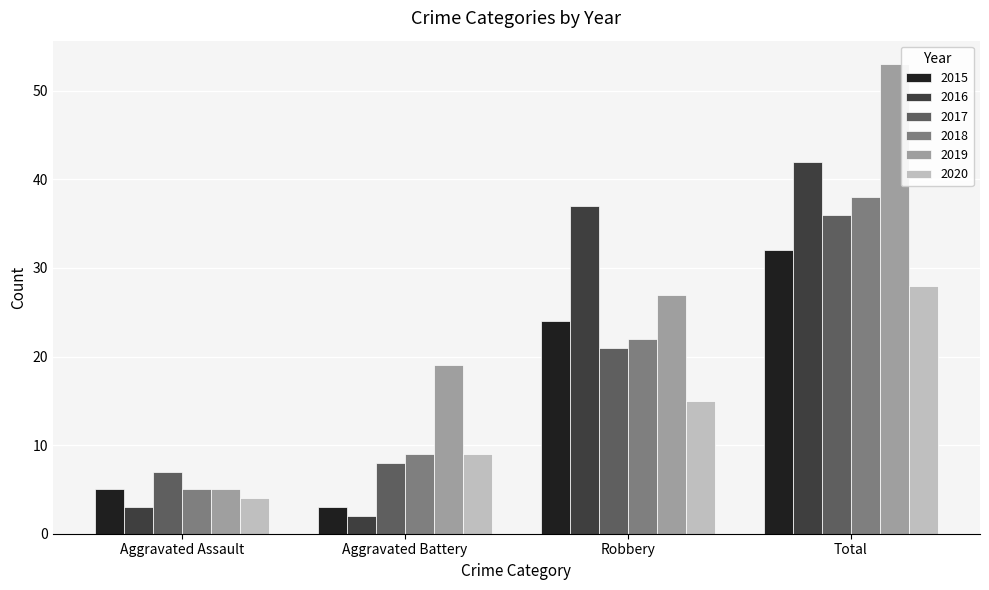

Read the 2019 value at Total.

53